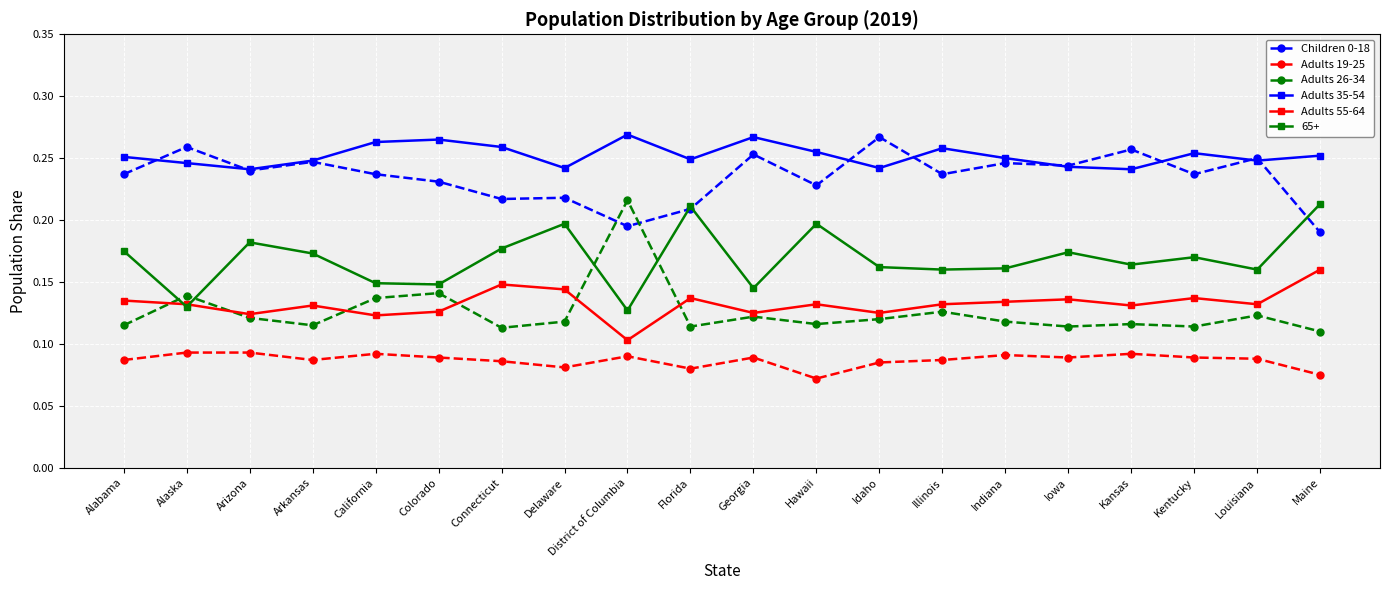

What is the label of the 3rd point from the right?

Kentucky